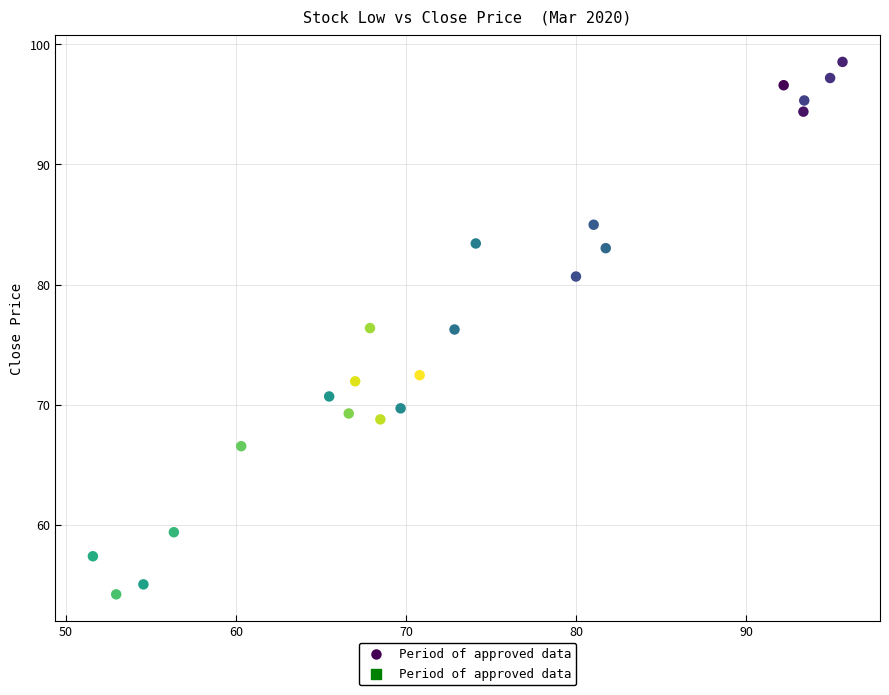

What is the range of X values (max minus min)?

44.1